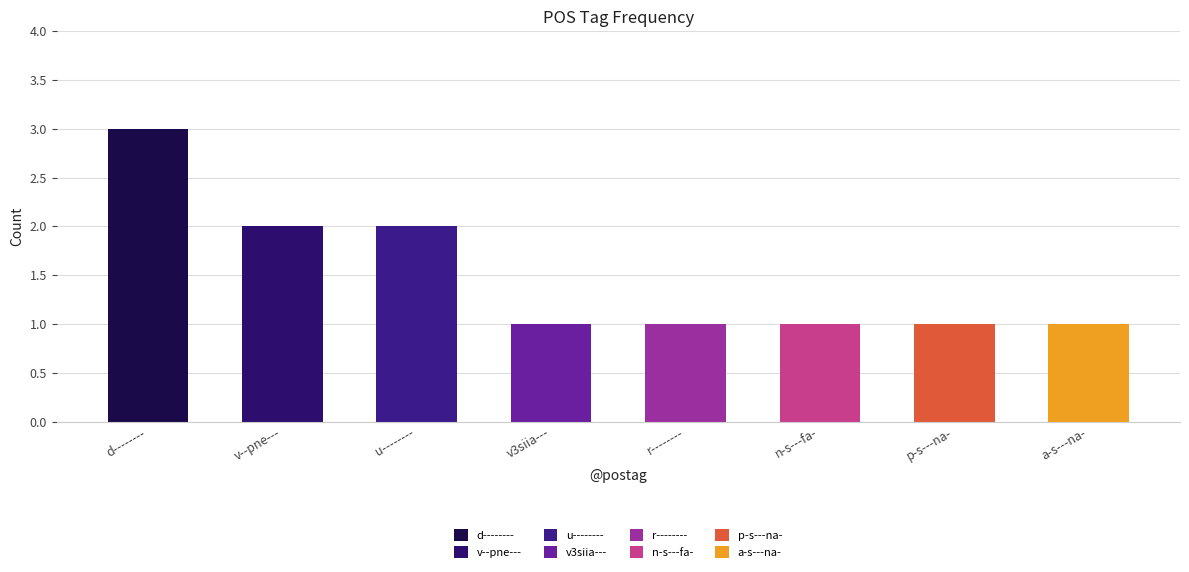

Reading left to right, list all the values displayed in this chart.

3	2	2	1	1	1	1	1